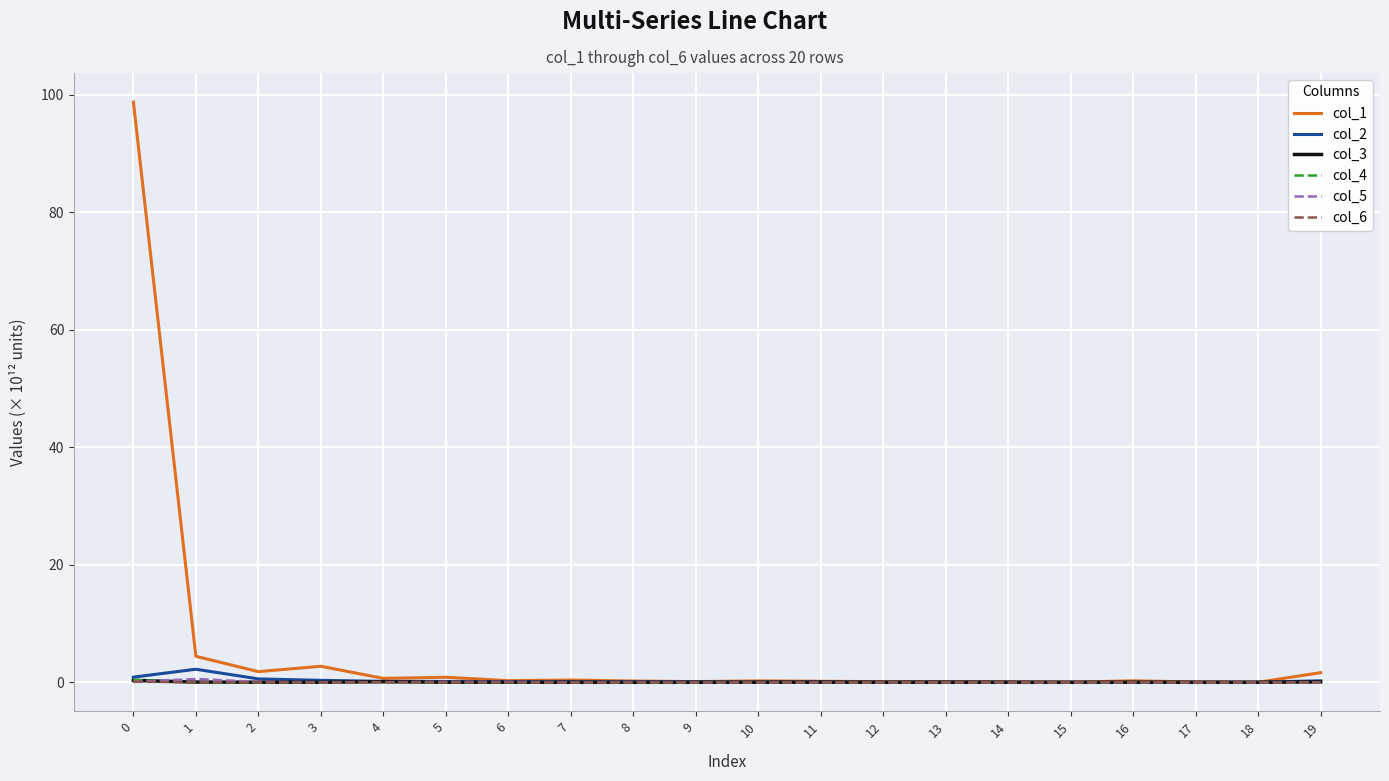

Which series has the largest total across all categories?

col_1